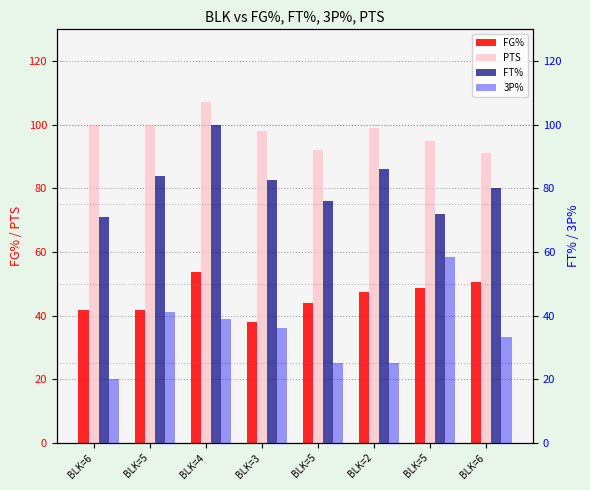

List the series in order of their overall mean, highest first.

PTS, FT%, FG%, 3P%